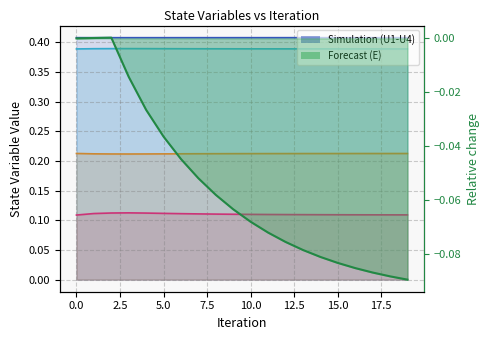

What is the difference between the second highest and minimum values in the E series?

0.1